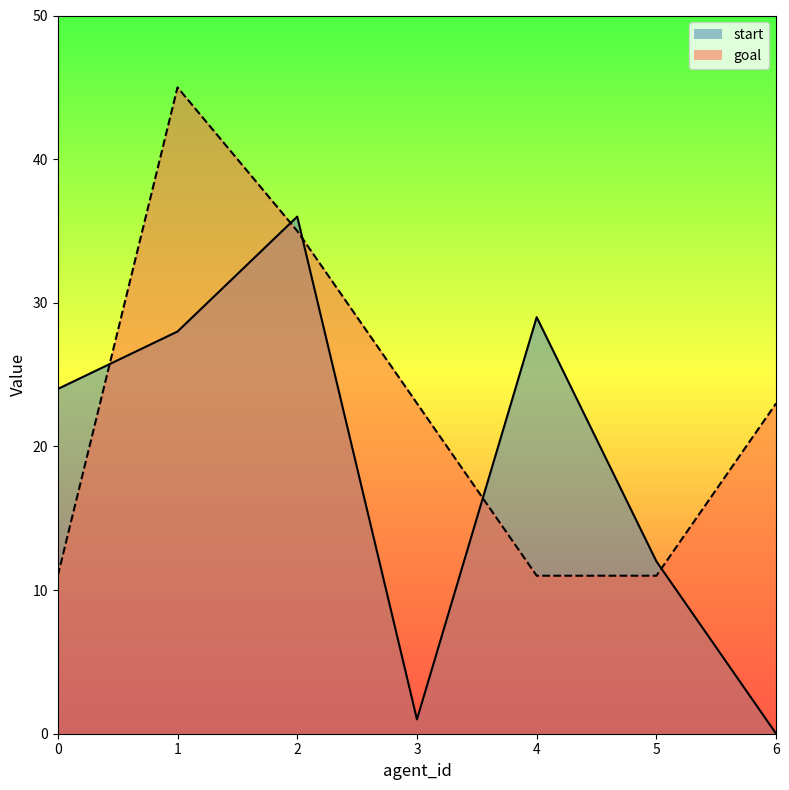

How many data points in goal are less than 23?

3